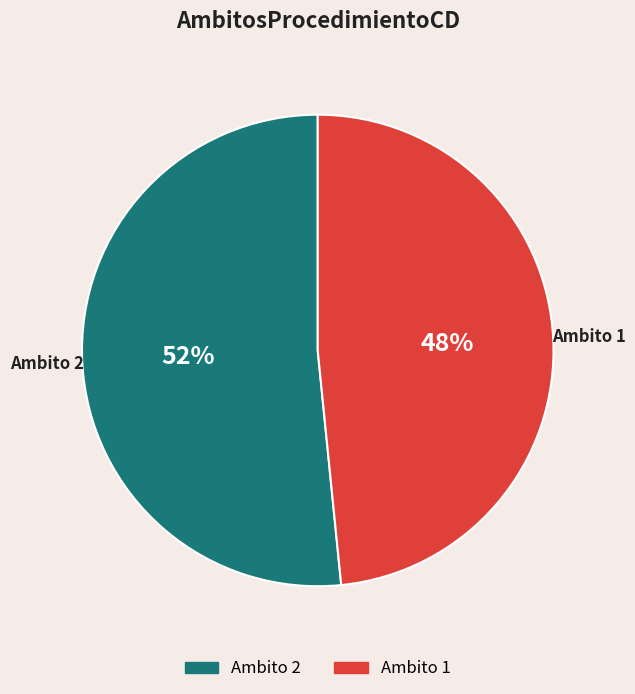

Is the sum of Ambito 1 and Ambito 2 greater than half?

Yes